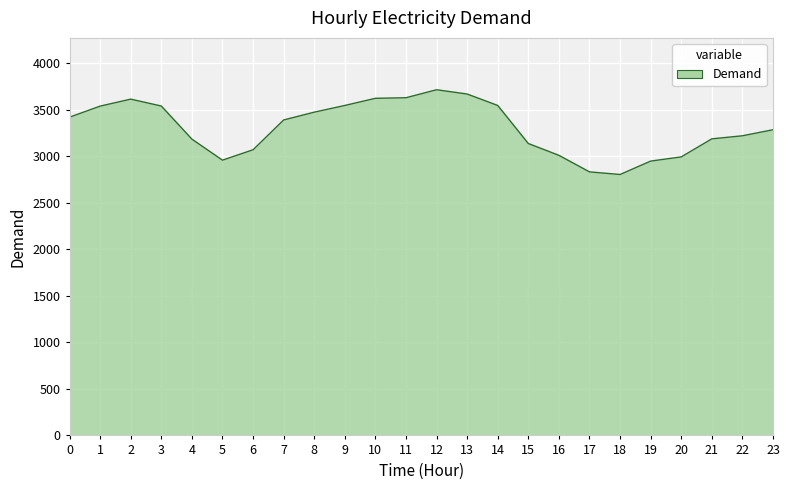

What is the change in value from 19 to 21?

+239